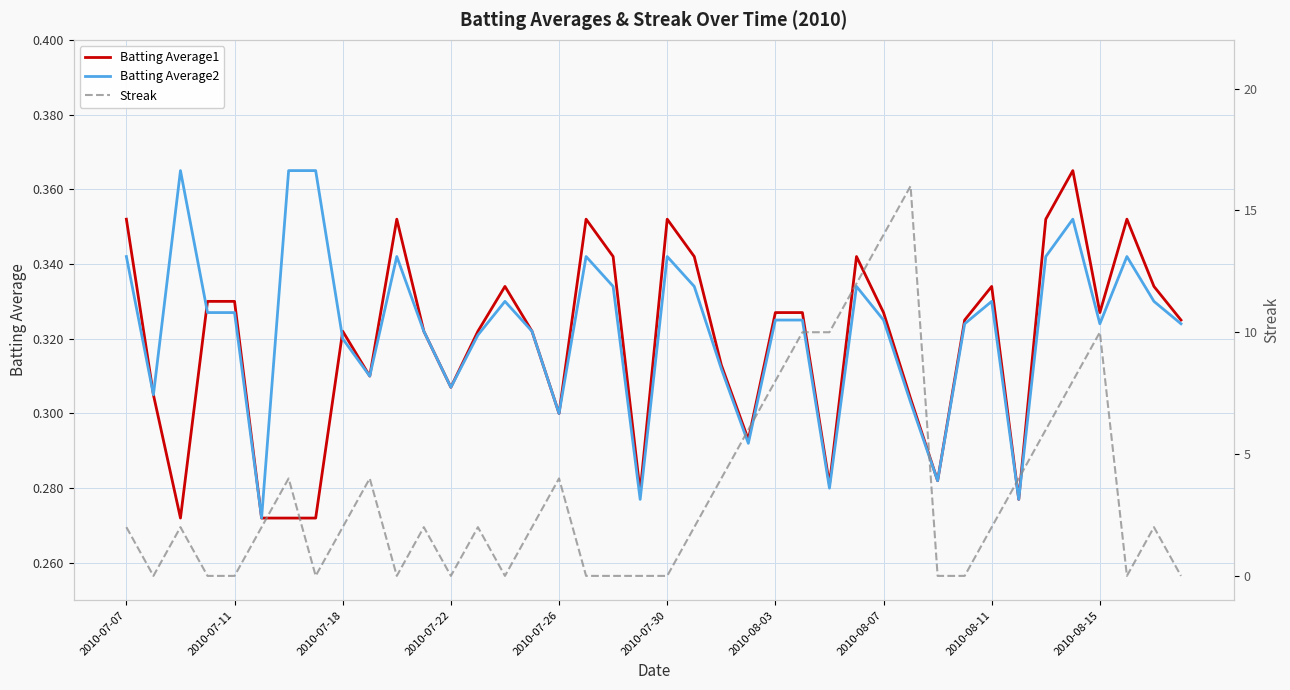

What is the lowest value of the Batting Average2 series?

0.3